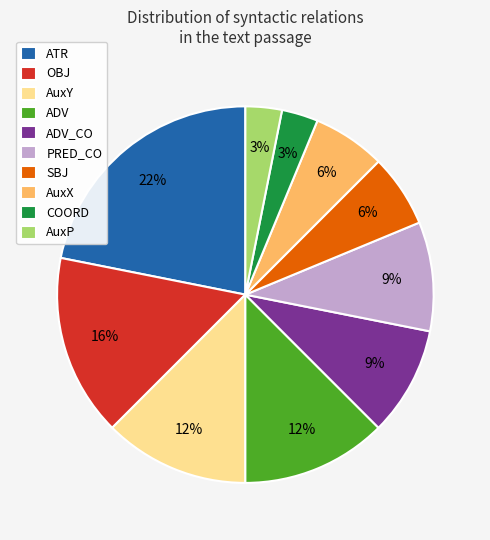

Which category has the biggest portion of the pie?

ATR